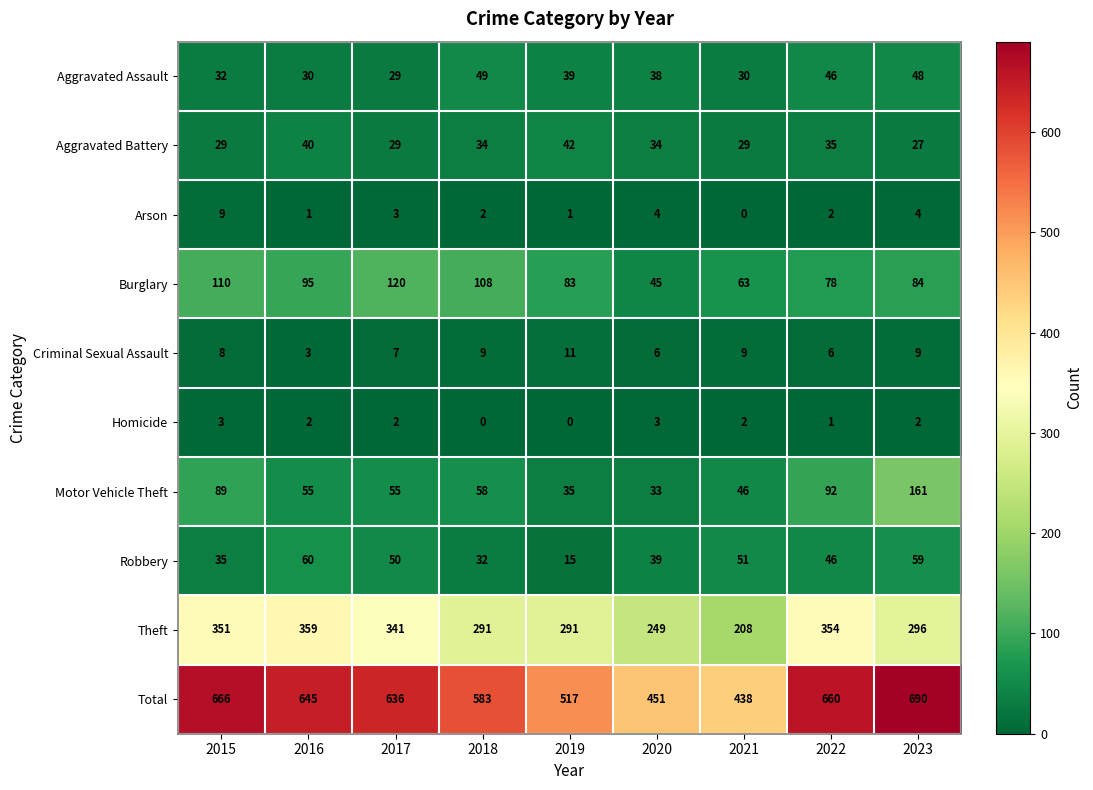

Is it true that Theft equals 62 at 2023?

False